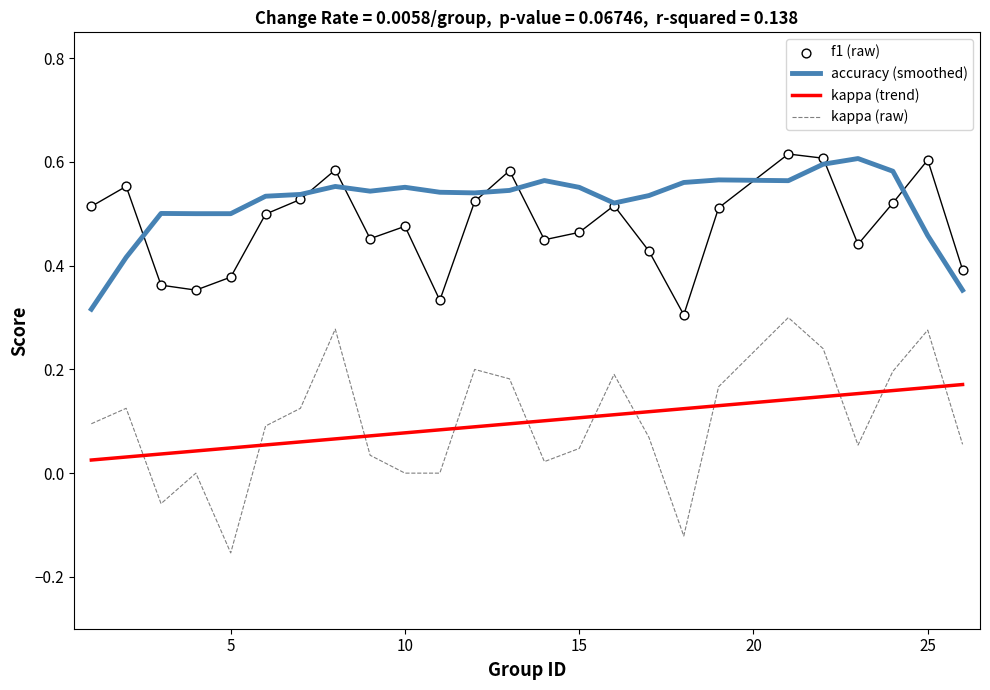

At which label does kappa (raw) reach its minimum?

5